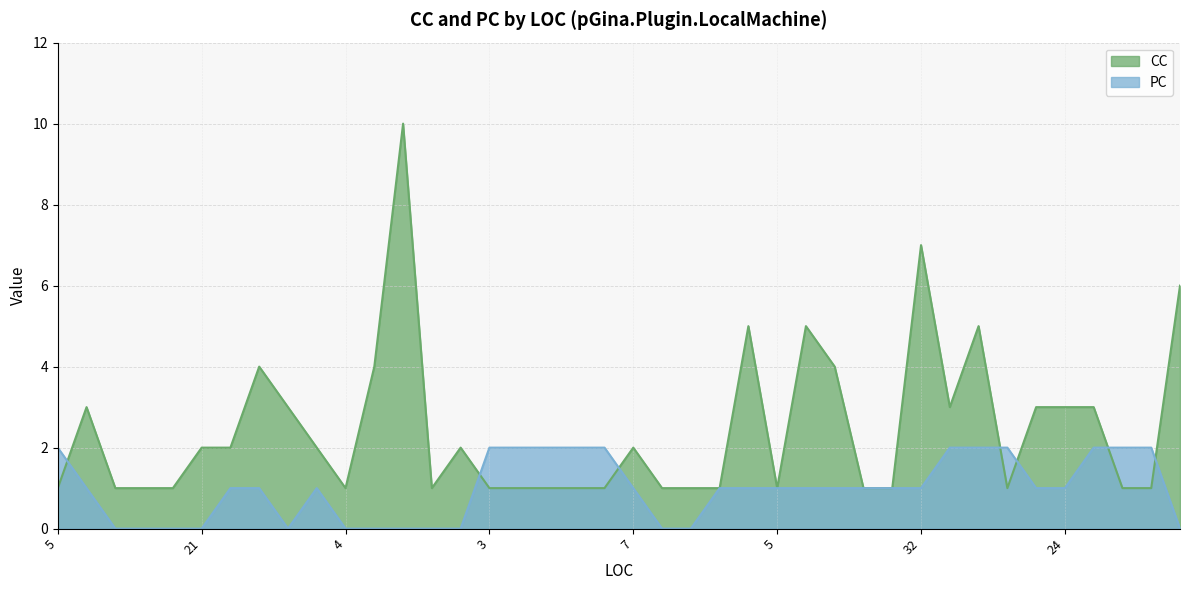

What is the difference between the maximum and second lowest values in the PC series?

2